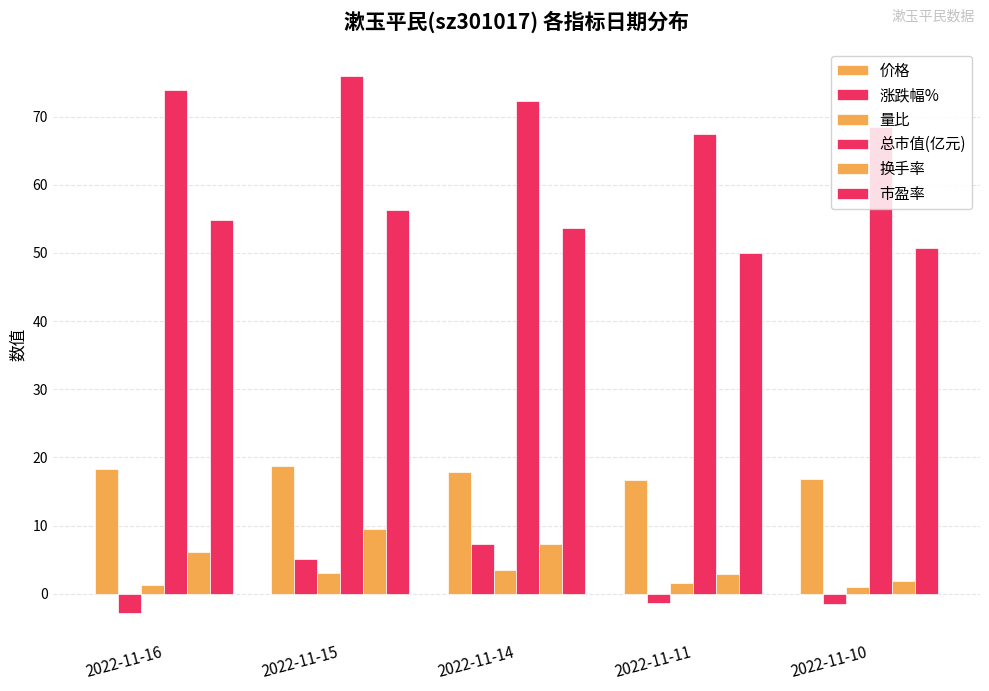

How many data points in 总市值(亿元) are above 72?

3